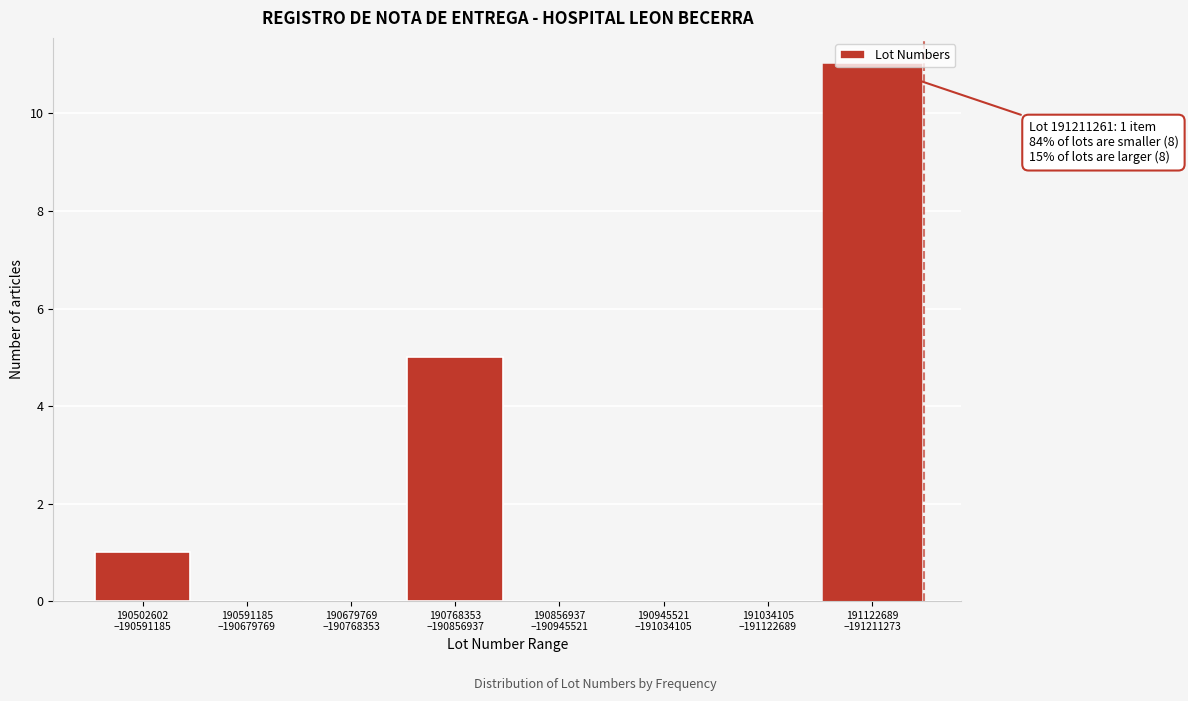

What is the sum of all values?

17